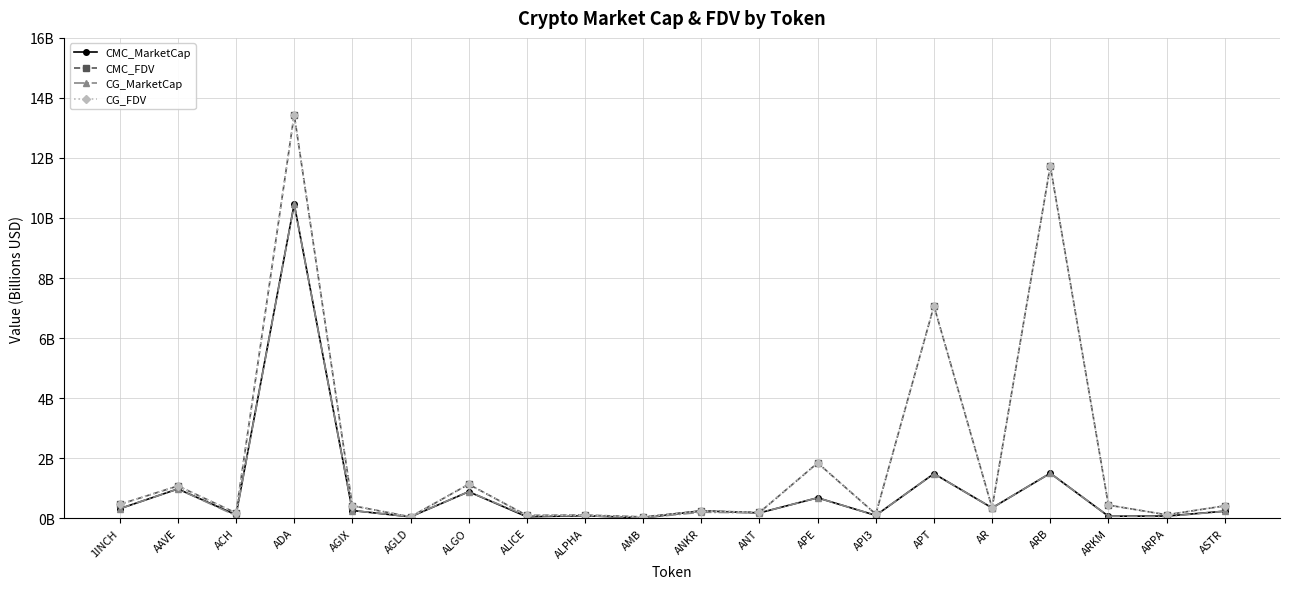

What is the difference between the CG_MarketCap values at ARB and 1INCH?

1.2